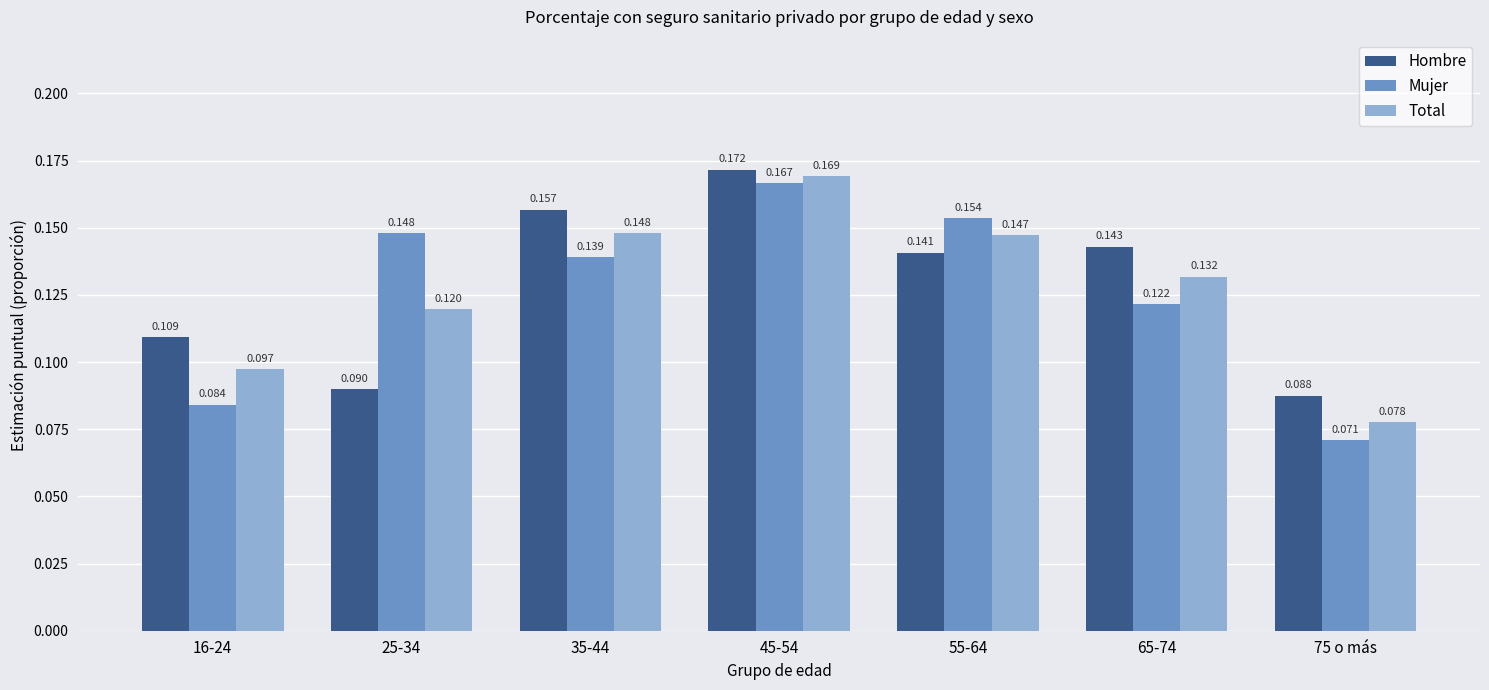

Which label corresponds to the largest value in the chart?

45-54